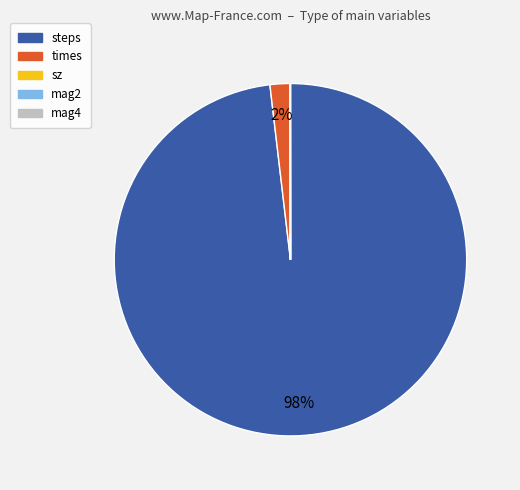

To the nearest percent, what is the difference between the largest and smallest slice percentages?

98%